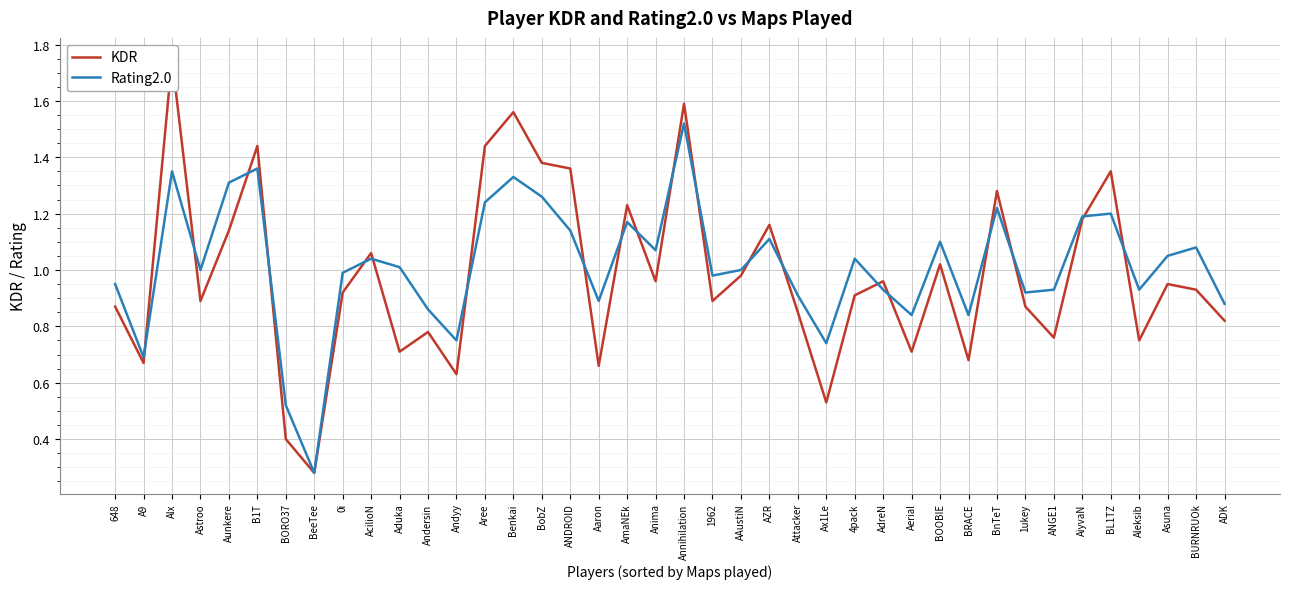

Rank the series by their maximum value, from lowest to highest.

Rating2.0, KDR